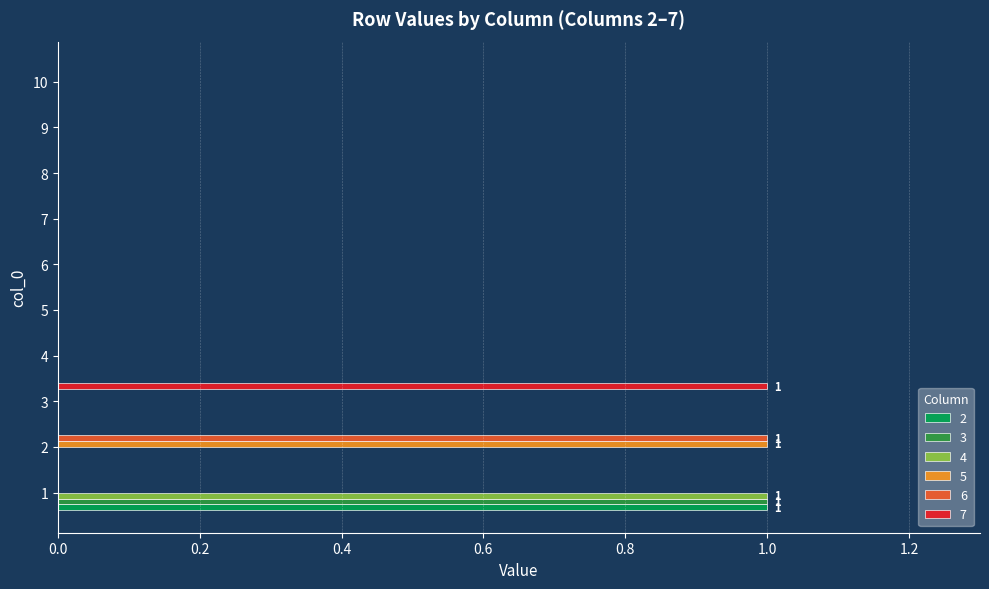

How many series are shown in this chart?

6